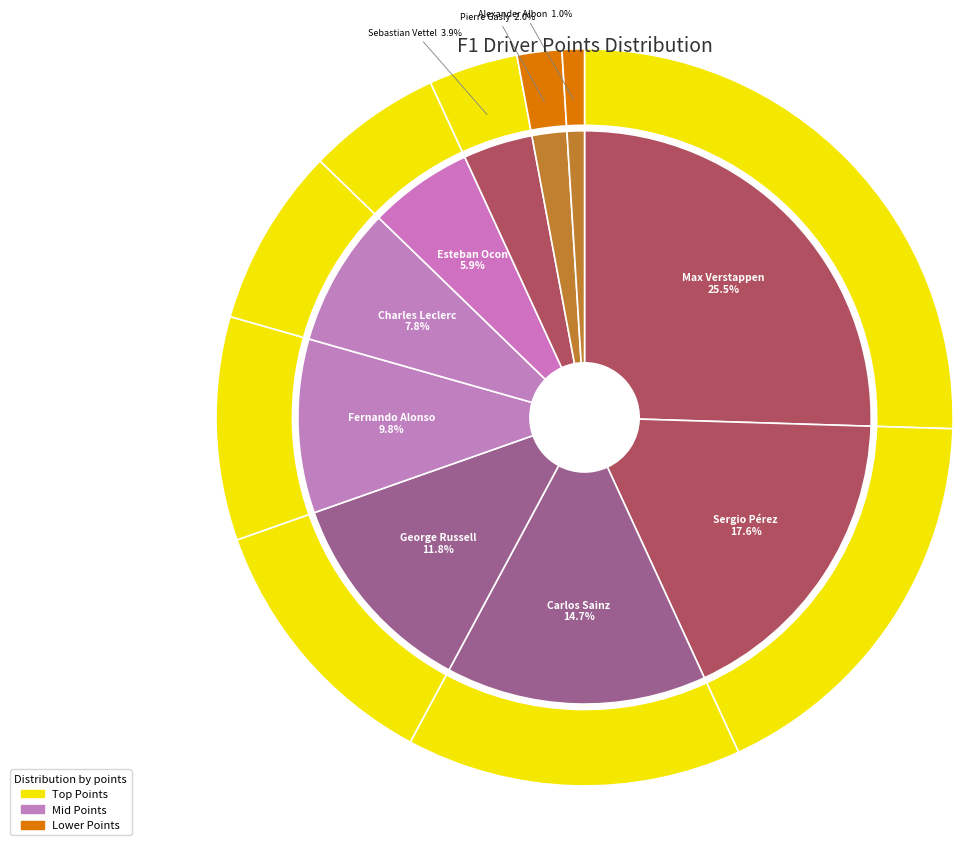

Does Pierre Gasly represent more than half of the total?

No